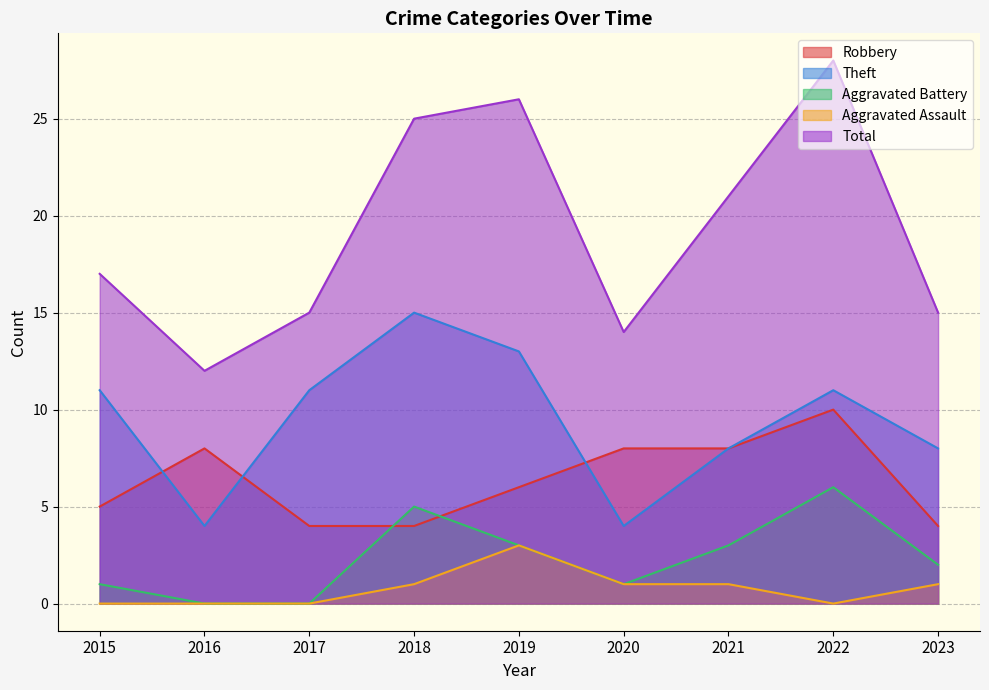

What is the difference between the second highest and minimum values in the Total series?

14